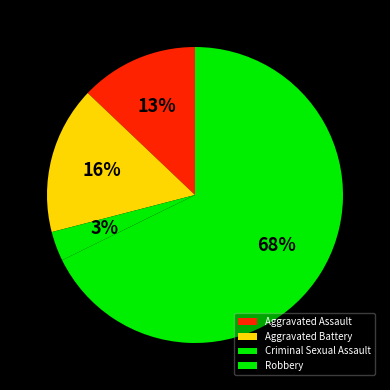

What percentage is the Aggravated Assault slice, to the nearest percent?

13%